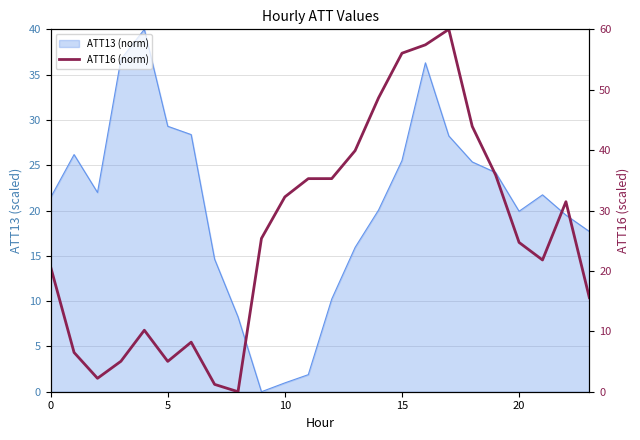

The chart shows a value of 5.9 at 0. True or false?

False